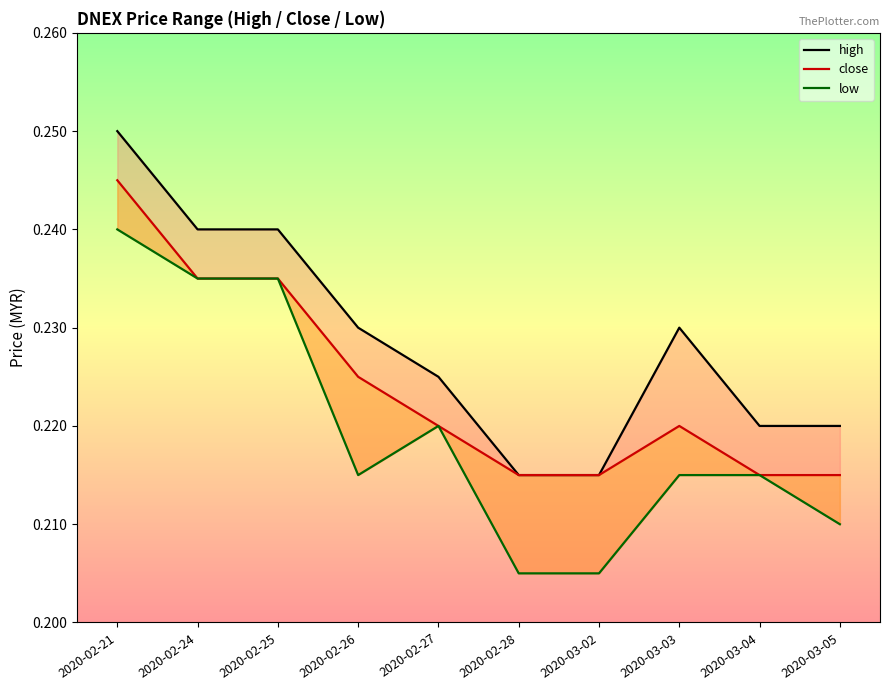

At 2020-03-05, list the series in order from largest to smallest.

high, close, low